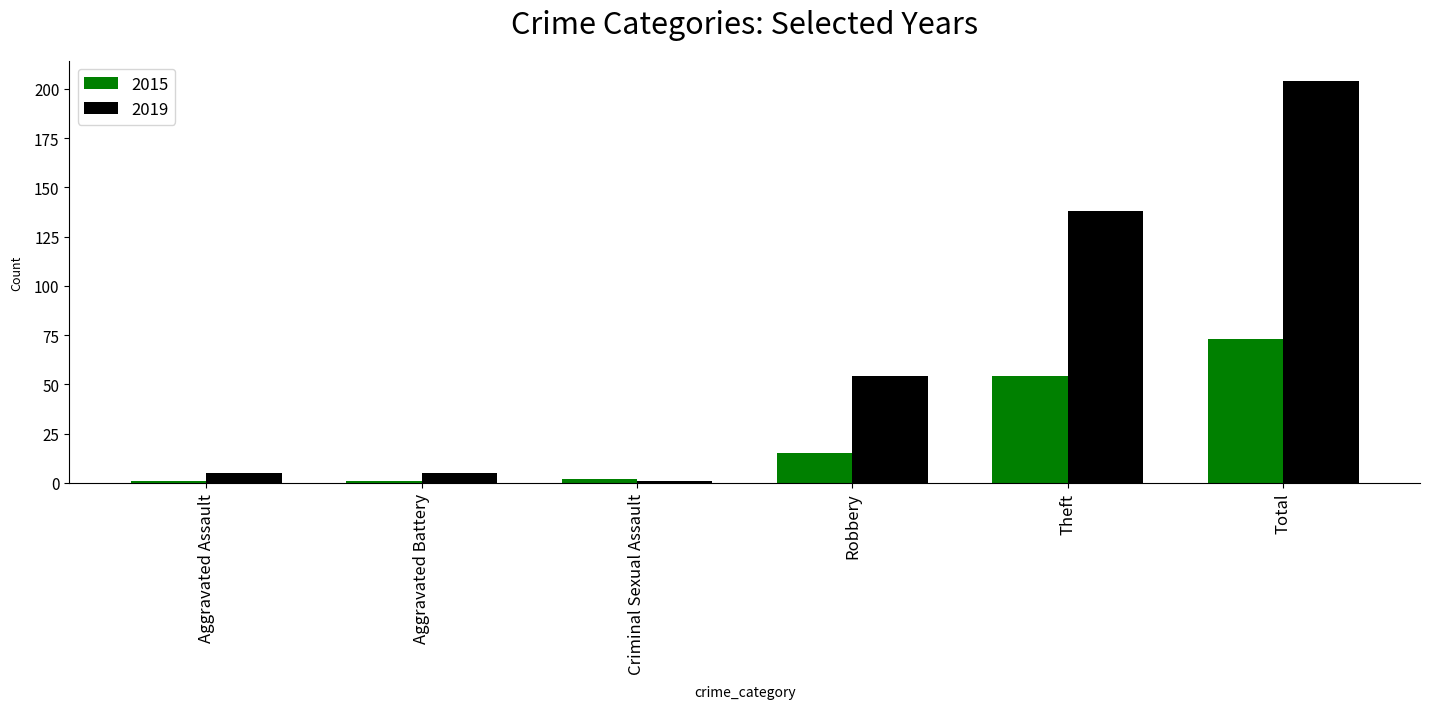

At which category does the chart reach its peak across all series?

Total